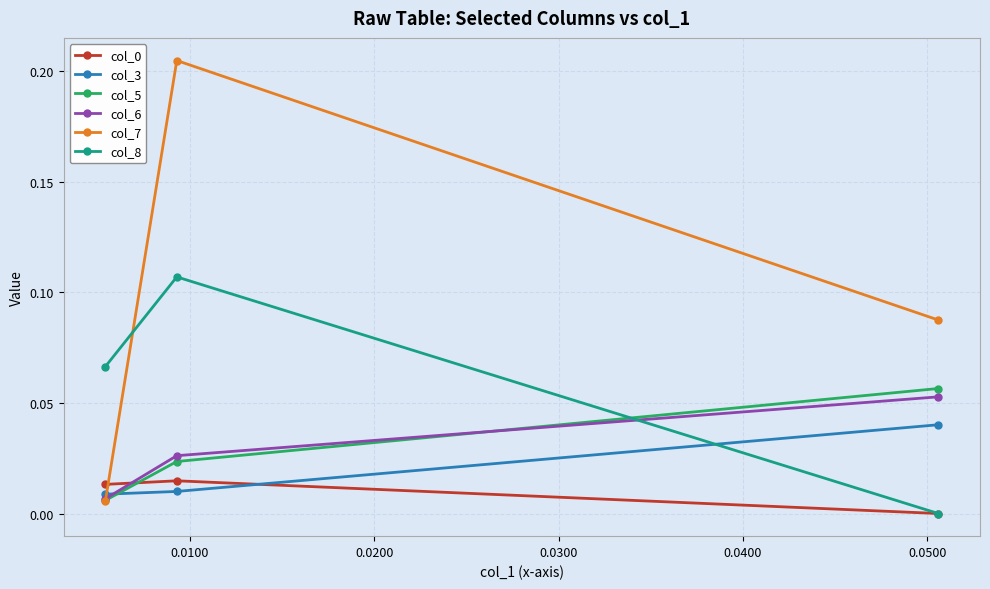

How many positive values does the col_8 series have?

2